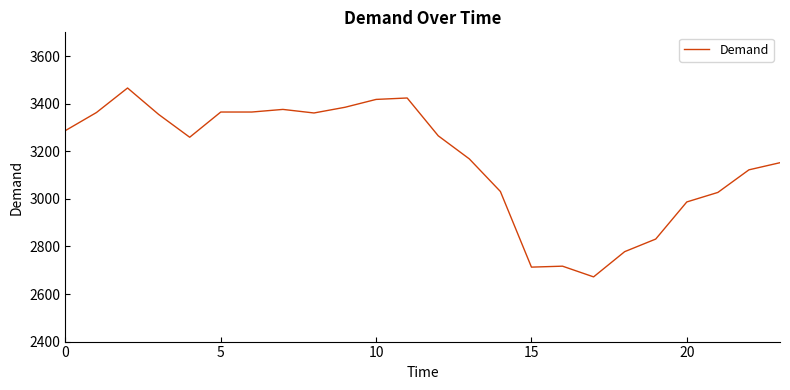

What is the greatest value displayed?

3466